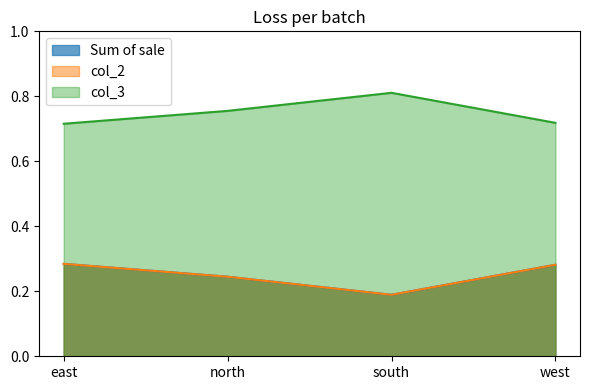

What position from the left is east?

1